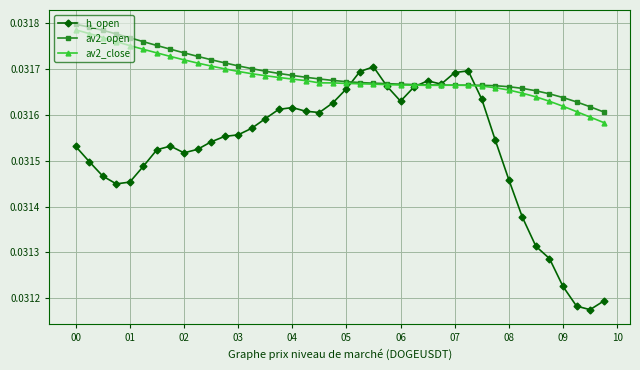

Which series has the largest range (max minus min)?

h_open